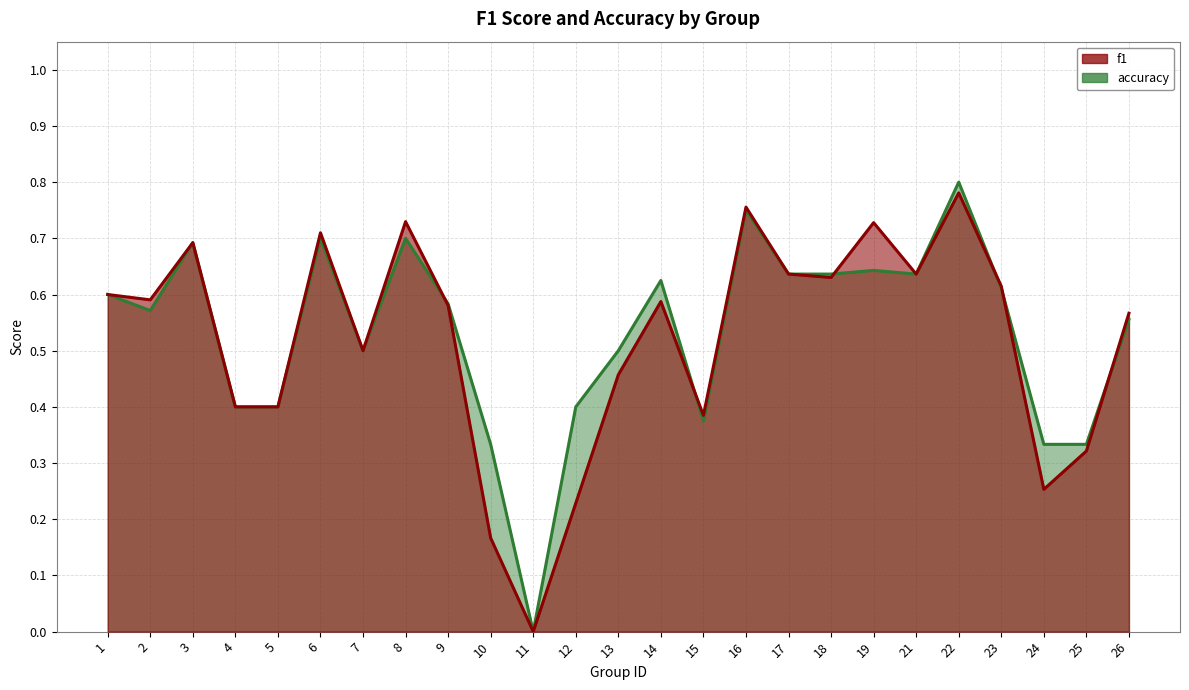

Count the accuracy values in the range 0 to 1.

25